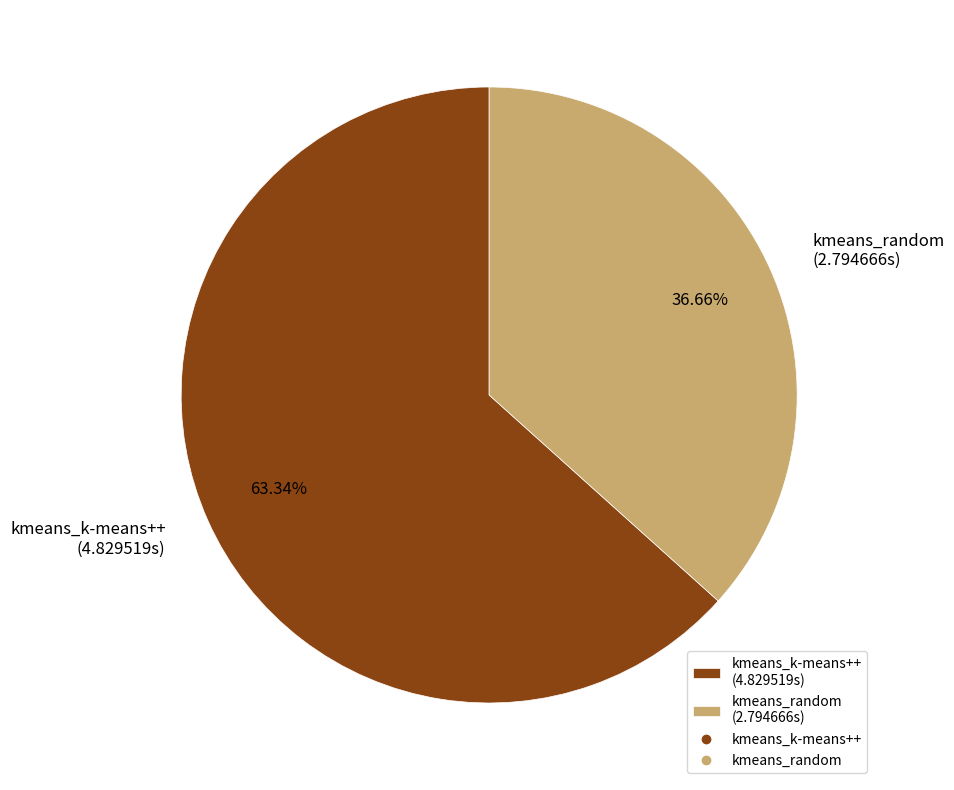

To the nearest percent, what portion does kmeans_random represent?

37%